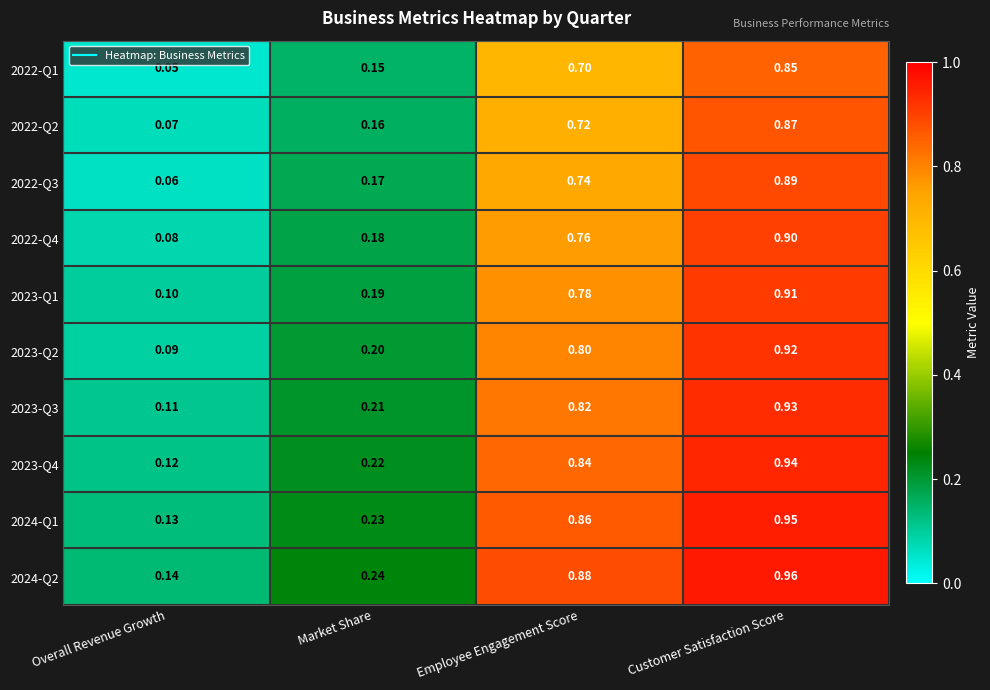

At how many categories does at least one series exceed 0?

4